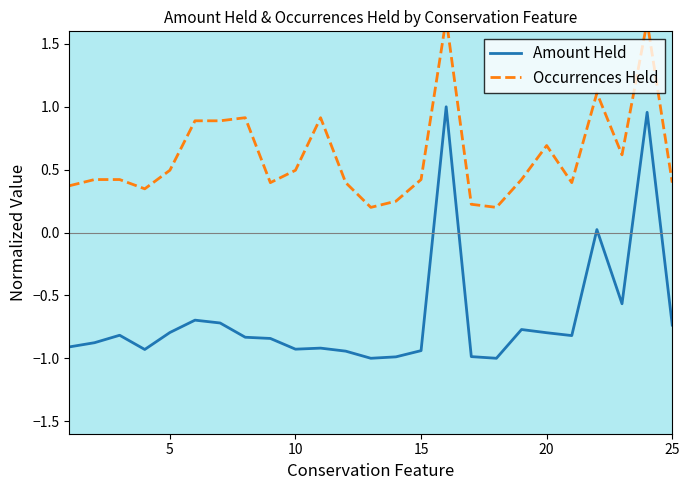

How many lines are shown in the chart?

2